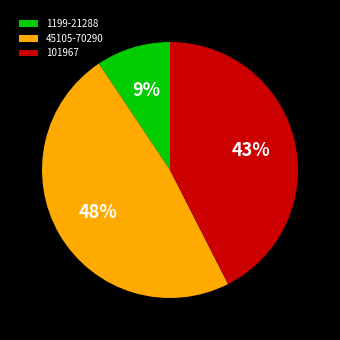

Do 101967 and 45105-70290 together represent more than half of the pie?

Yes